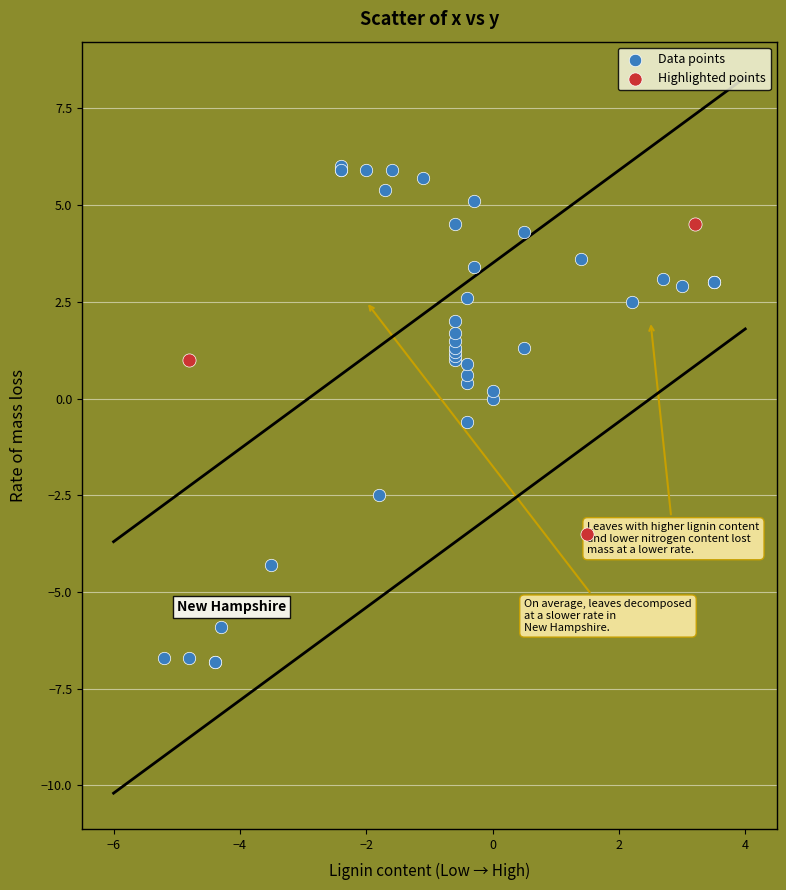

Which series has the widest spread of Y values?

Data points